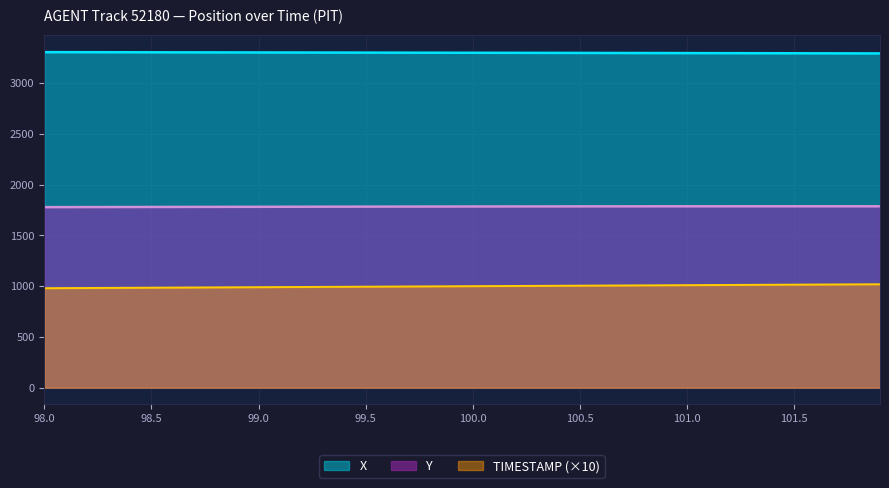

At 98.5, list the series in order from largest to smallest.

X, Y, TIMESTAMP (×10)